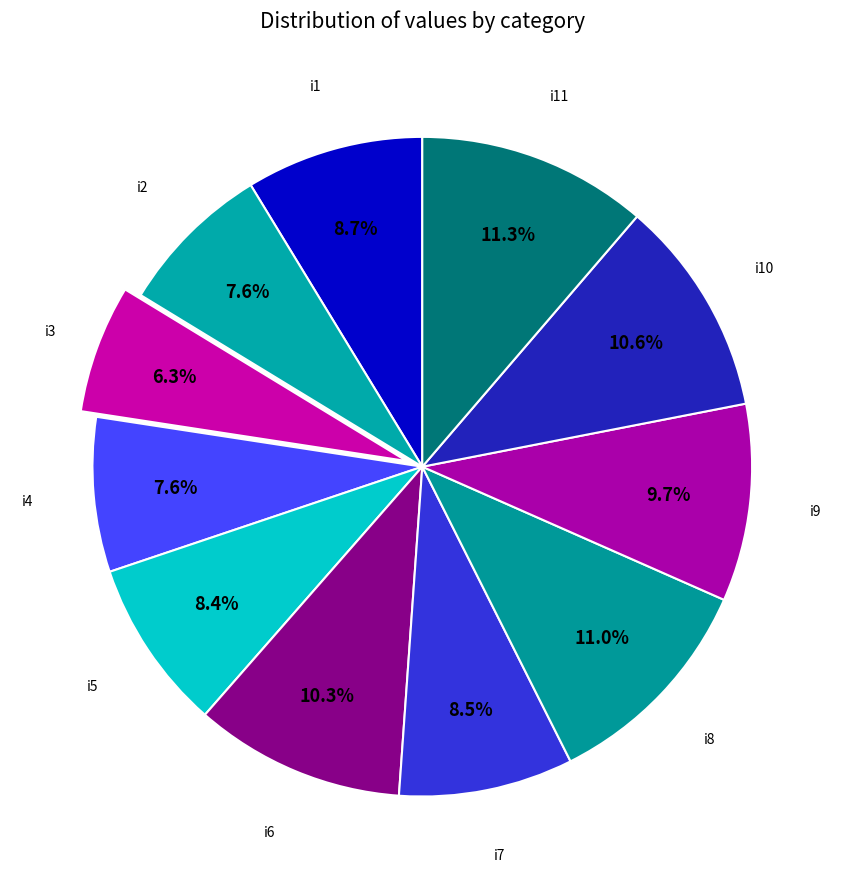

Rank the categories by value from highest to lowest.

i11, i8, i10, i6, i9, i1, i7, i5, i2, i4, i3